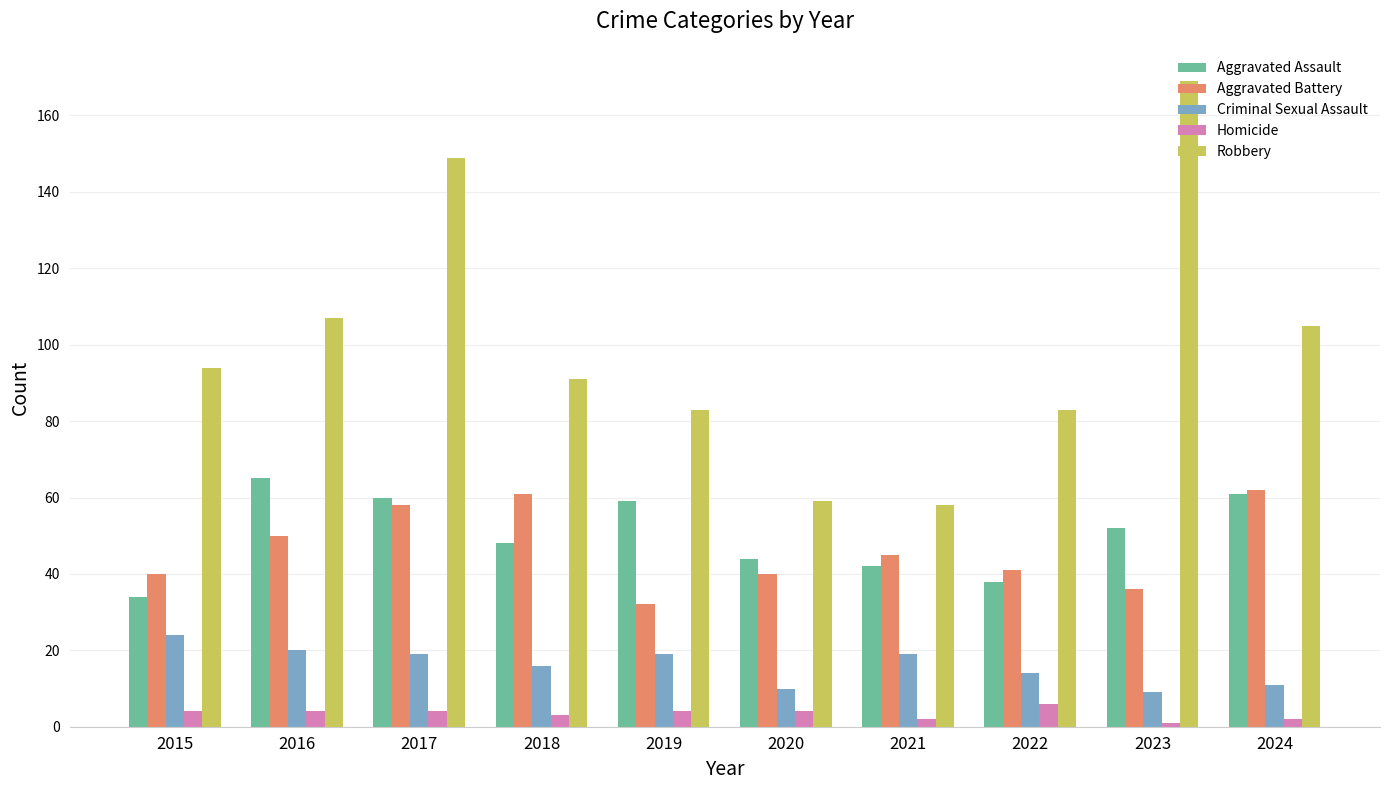

How many groups of bars are there?

10